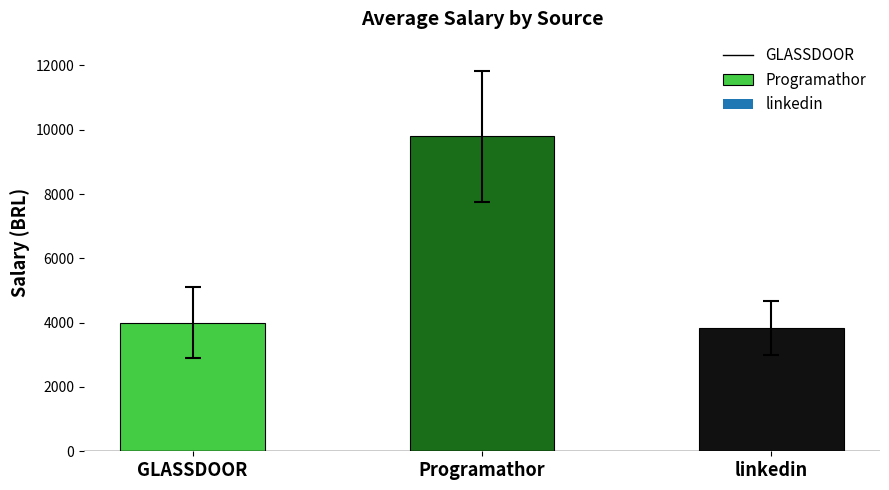

Reading left to right, what are all the values shown in this chart?

4000.0	9800.0	3833.3